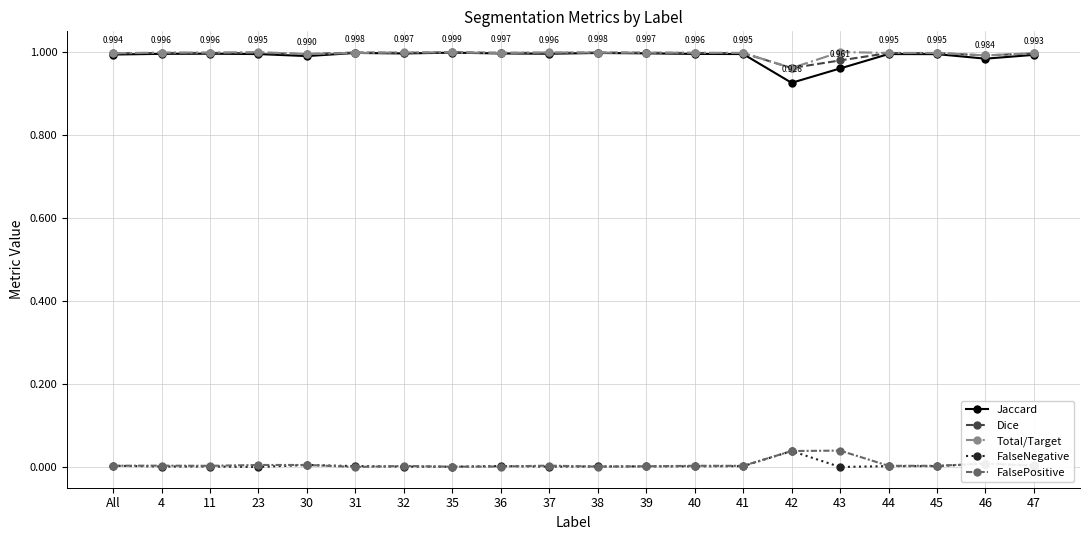

True or false: FalsePositive and Dice intersect in this chart.

False